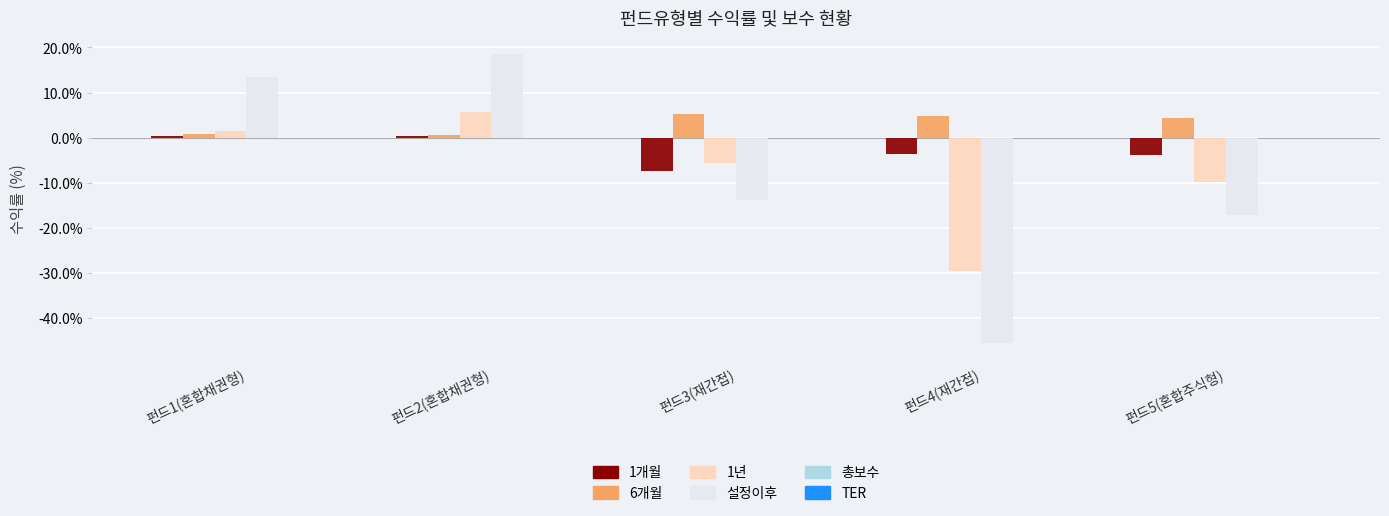

What is the greatest value displayed?

18.5